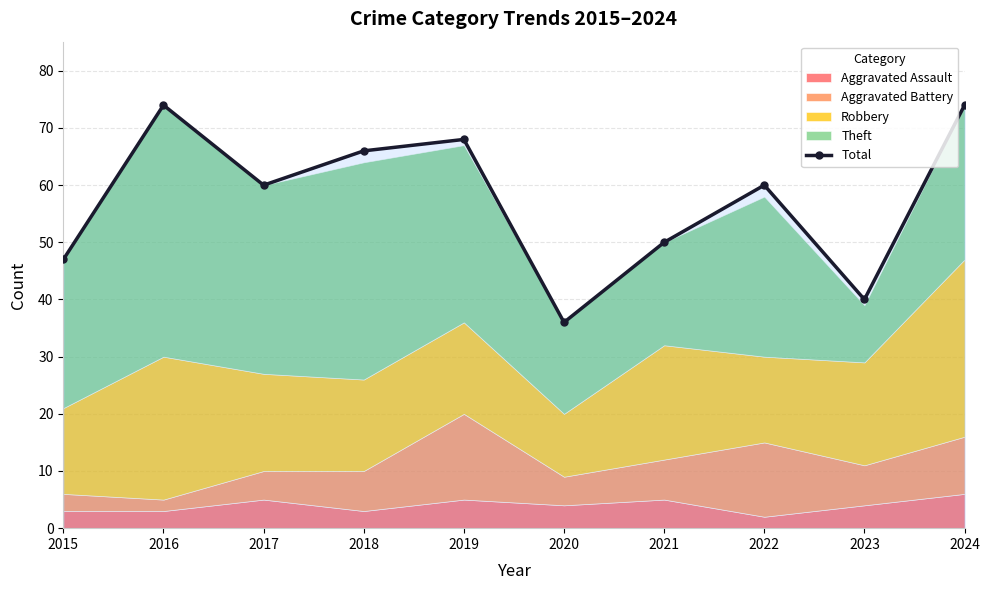

How many points are lower than both their immediate neighbors (excluding endpoints)?

3